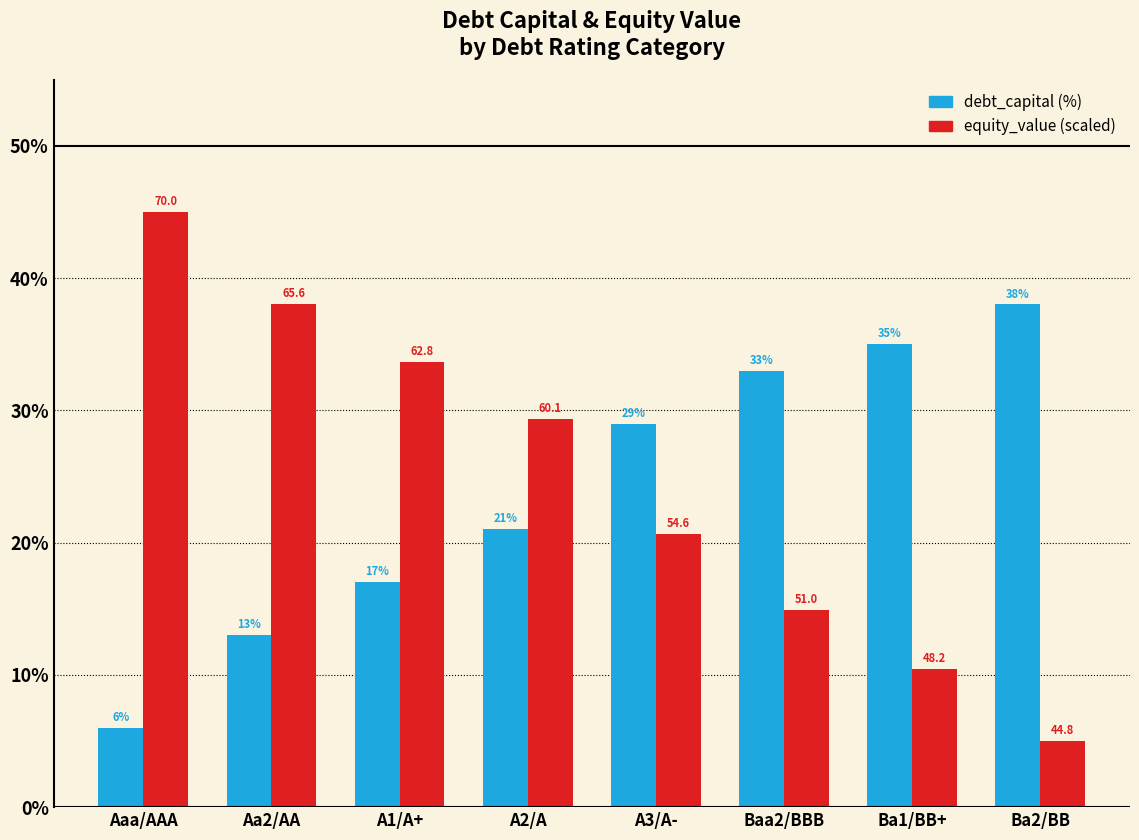

How many values in the debt_capital (%) series exceed 28?

4